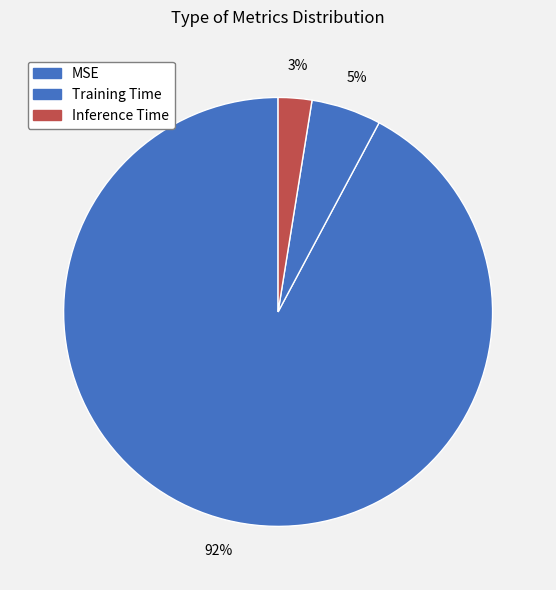

What percentage is the MSE slice, to the nearest percent?

92%